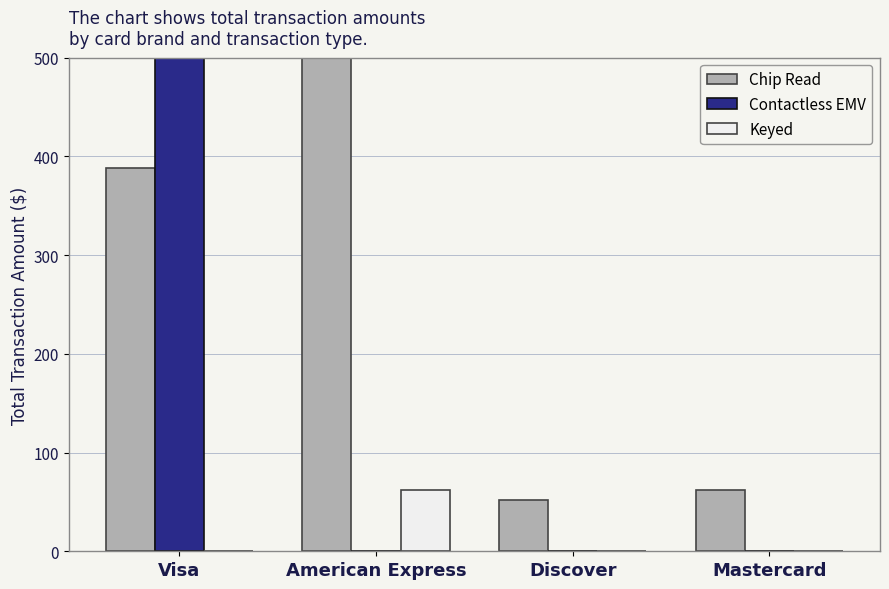

Reading left to right, what are all the values shown in this chart?

Chip Read: Visa=388.1	American Express=538.2	Discover=51.8	Mastercard=62.1
Contactless EMV: Visa=811.5	American Express=0.0	Discover=0.0	Mastercard=0.0
Keyed: Visa=0.0	American Express=62.1	Discover=0.0	Mastercard=0.0